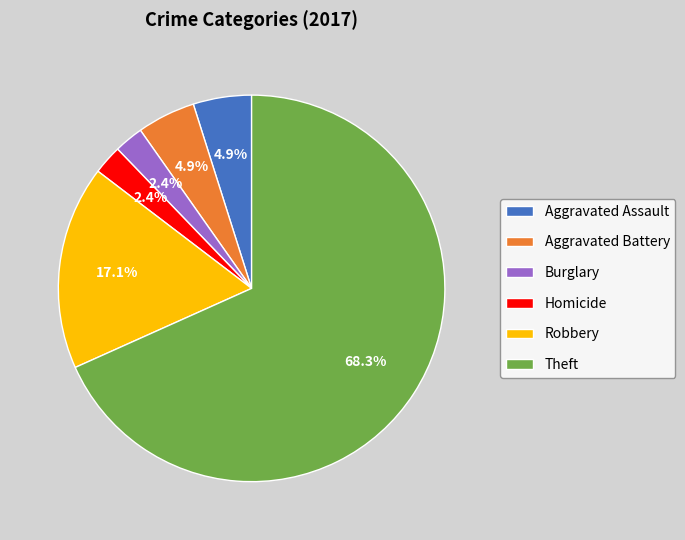

Is it true that Robbery is 23% of the pie?

False